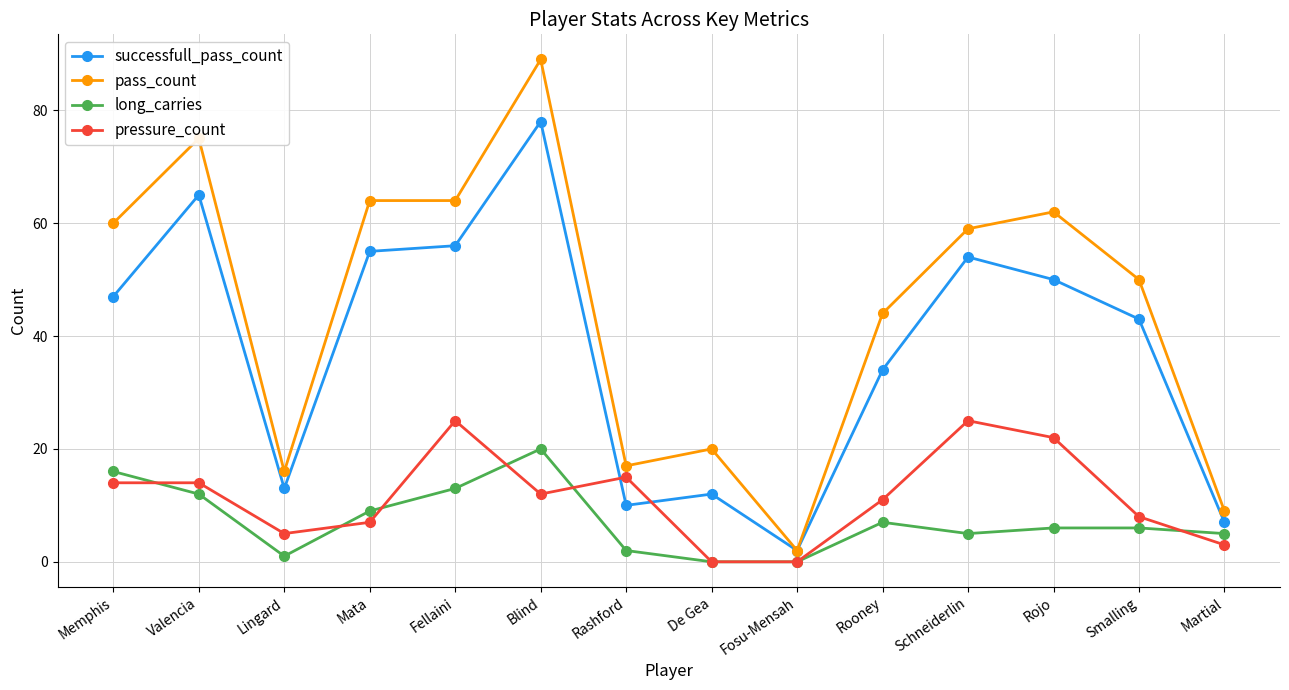

What is the difference between the pass_count values at Blind and Mata?

25